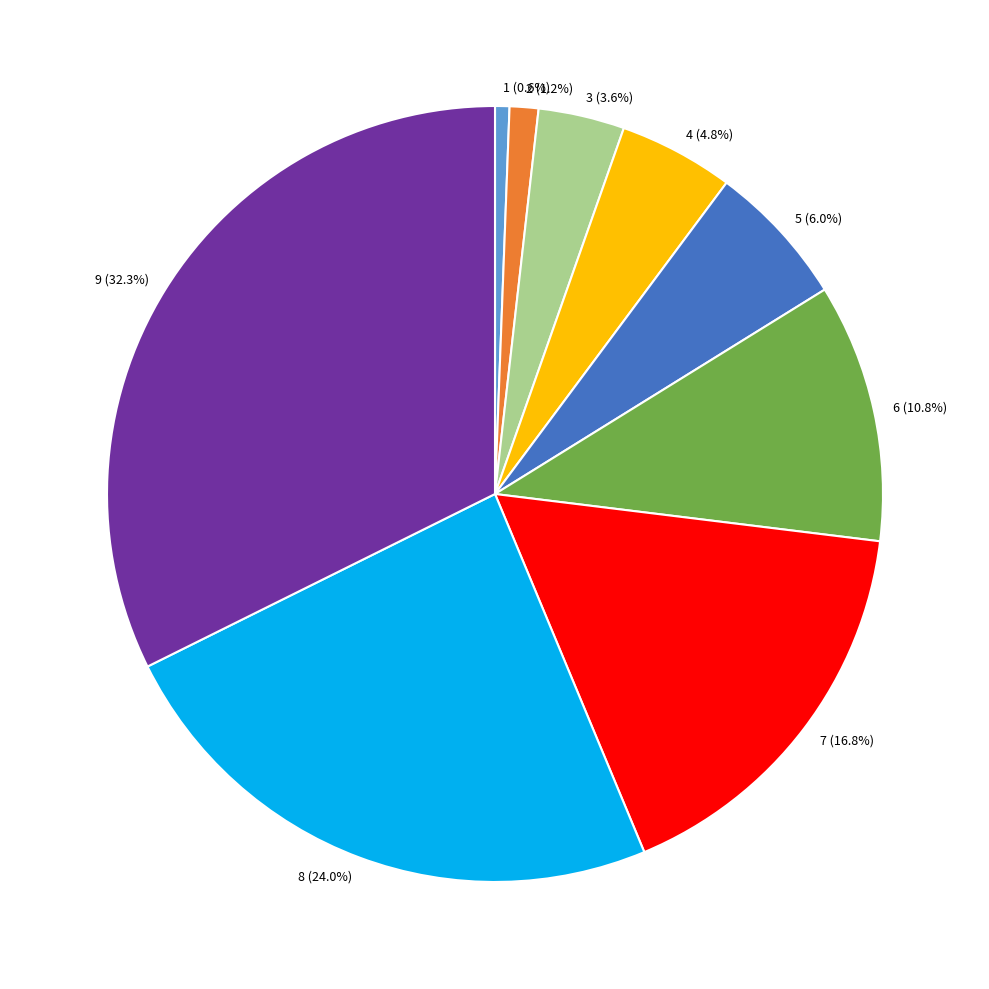

Between 8 (24.0%) and 4 (4.8%), which is larger?

8 (24.0%)